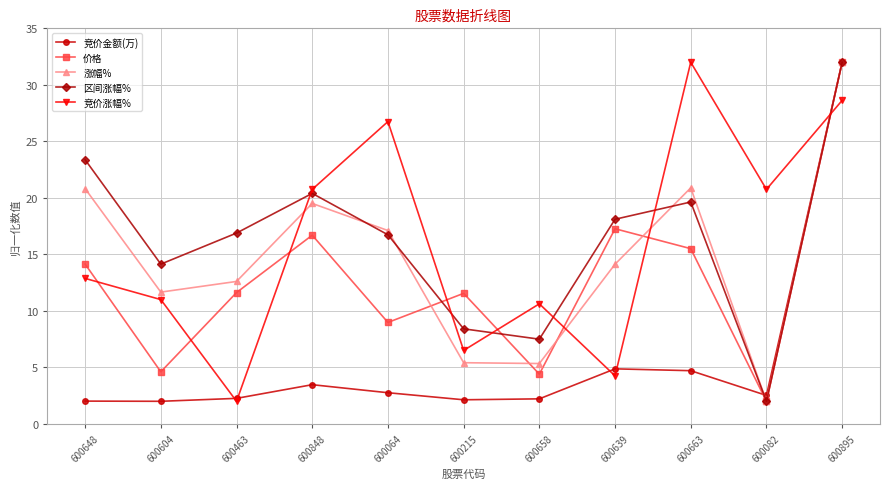

What is the spread (max minus min) of values at 600064?

24.0